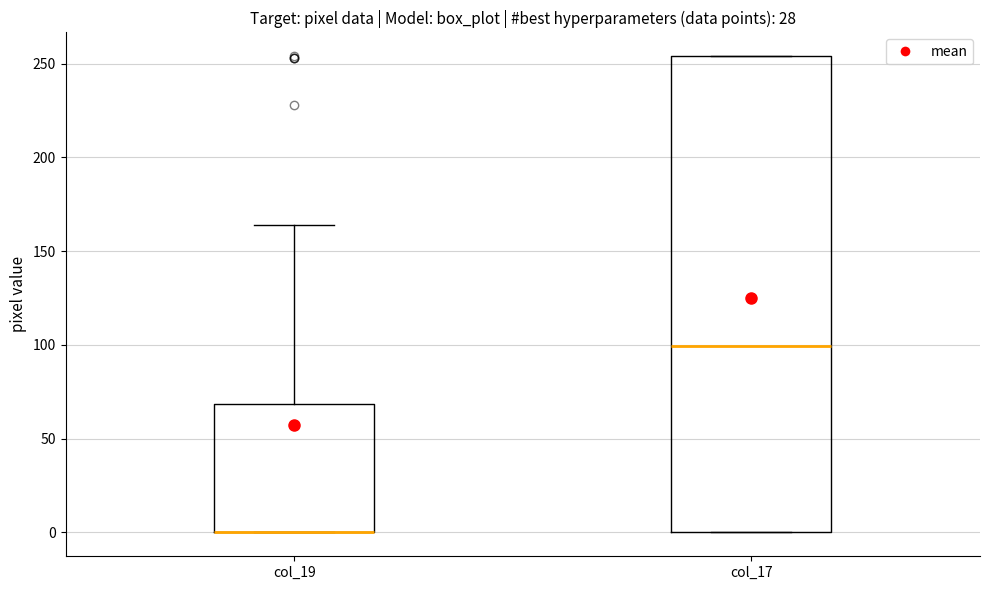

Comparing the boxes themselves (not the whiskers), which one is the tallest?

col_17